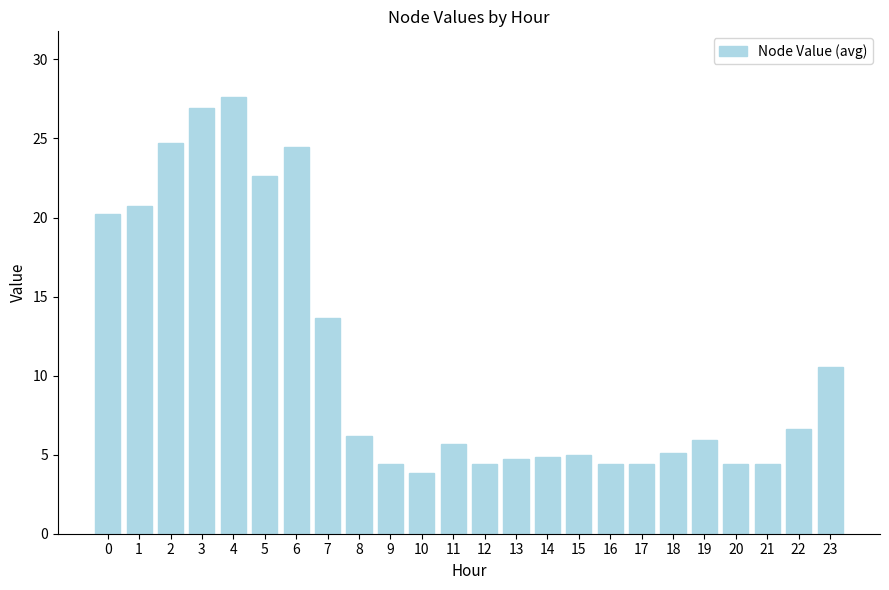

What is the difference between the second highest and second lowest values?

22.5